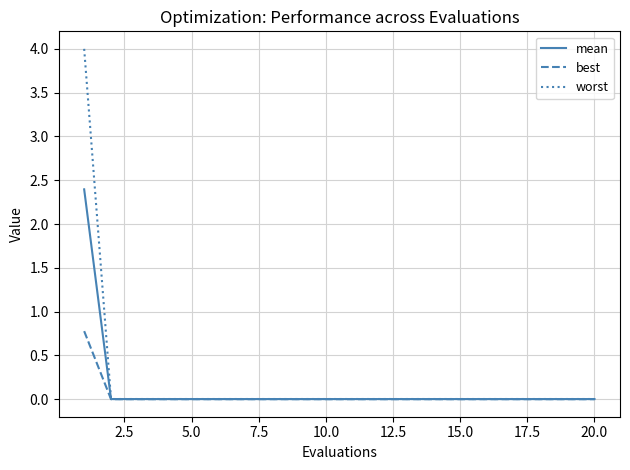

How many series are shown in this chart?

3